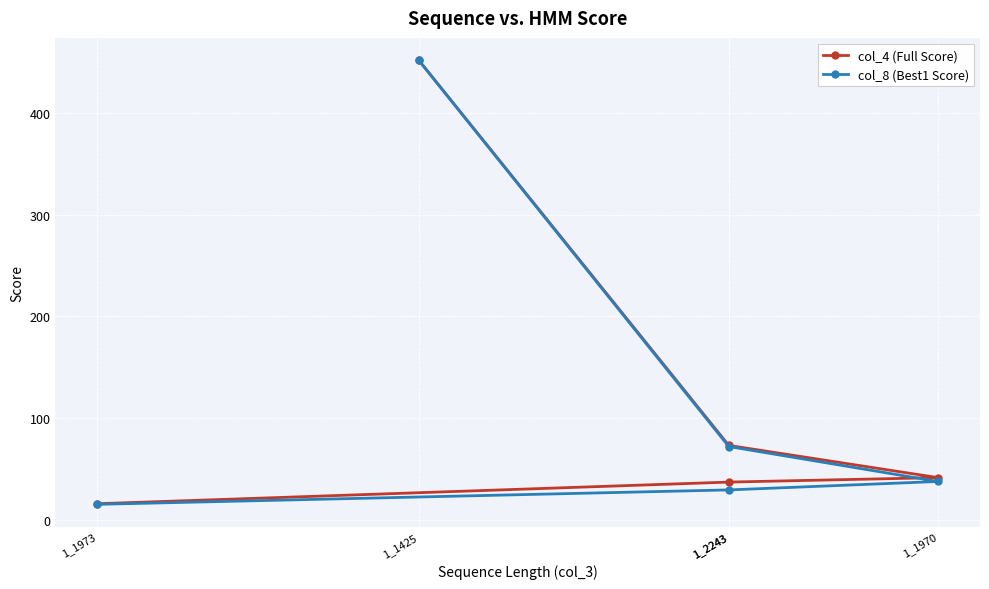

Which series changed the most between 1_2243 and 1_2243?

col_8 (Best1 Score)